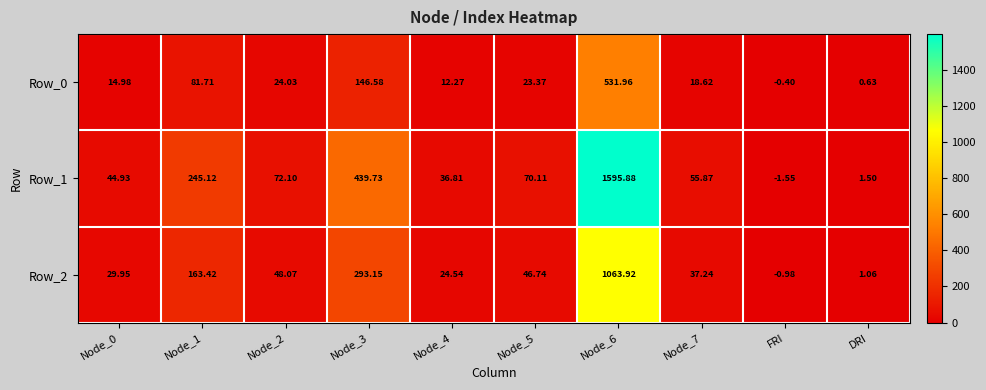

How many categories are shown in the chart?

10